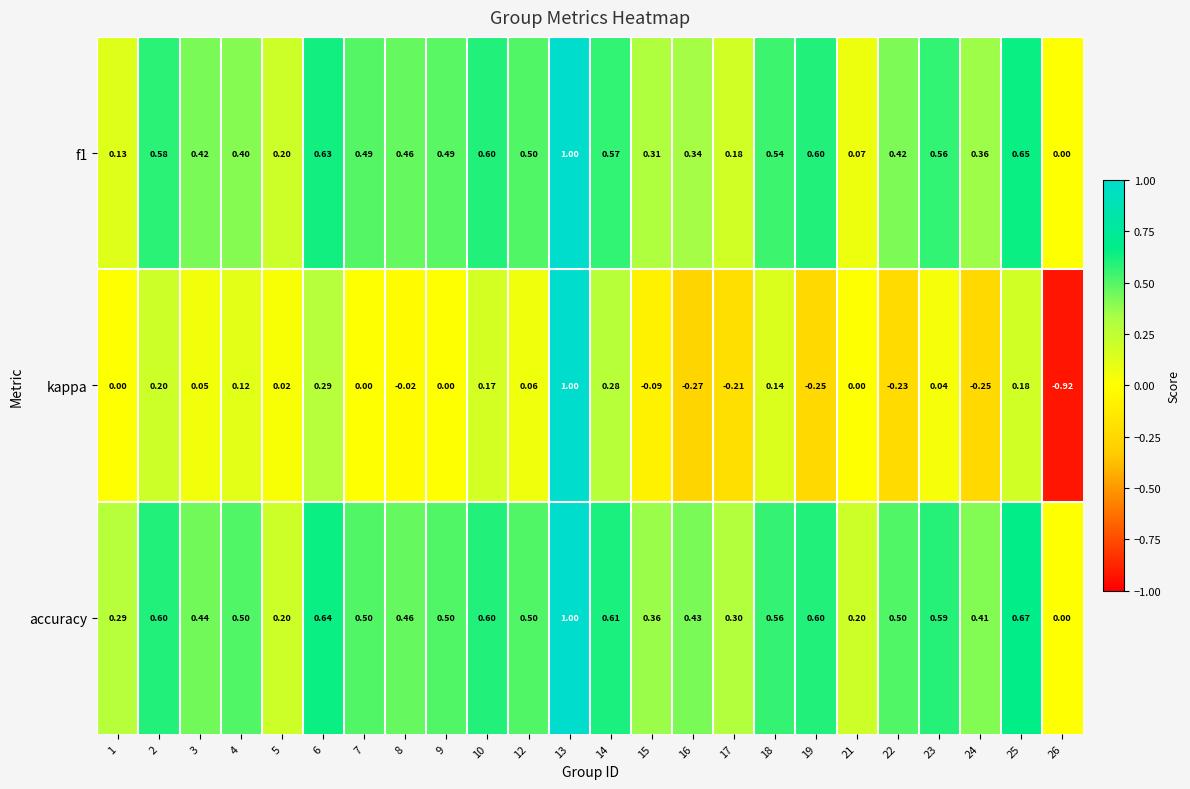

How many data points in accuracy are above 0?

23